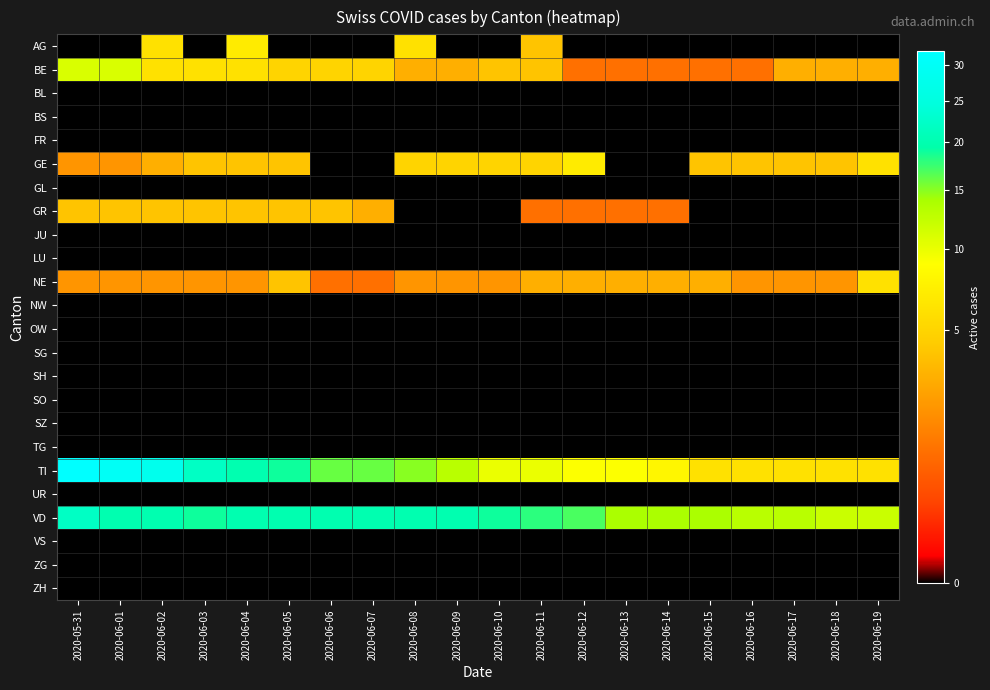

Rank the series at 2020-06-19 from highest to lowest value.

VD, GE, NE, TI, BE, AG, BL, BS, FR, GL, GR, JU, LU, NW, OW, SG, SH, SO, SZ, TG, UR, VS, ZG, ZH